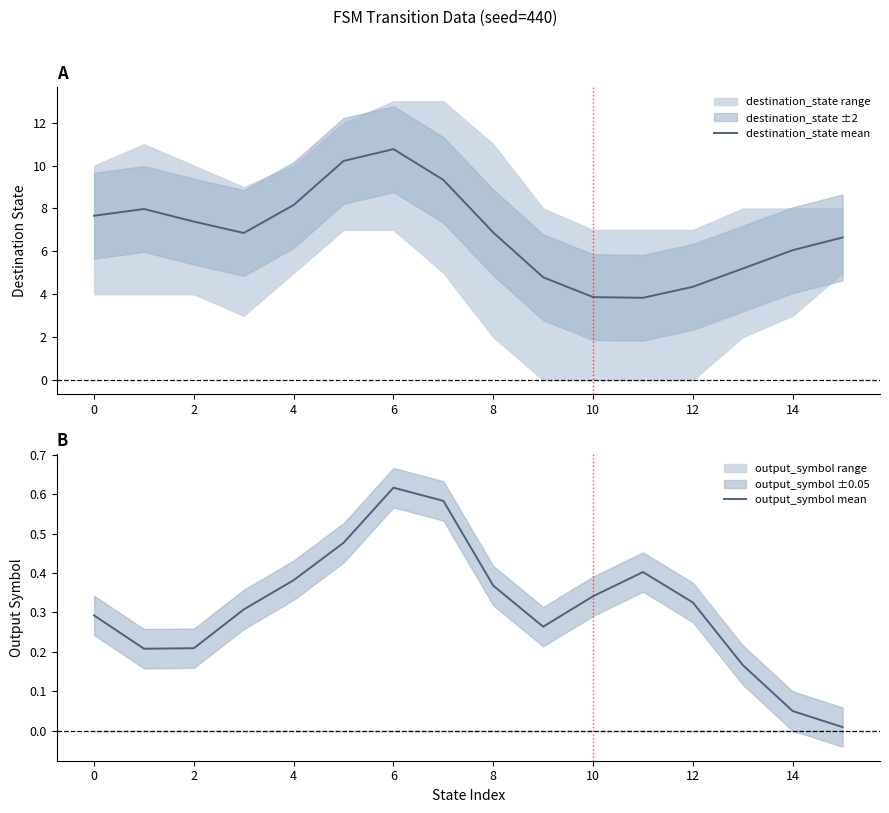

In destination_state mean, how many points are higher than both neighbors (excluding endpoints)?

2